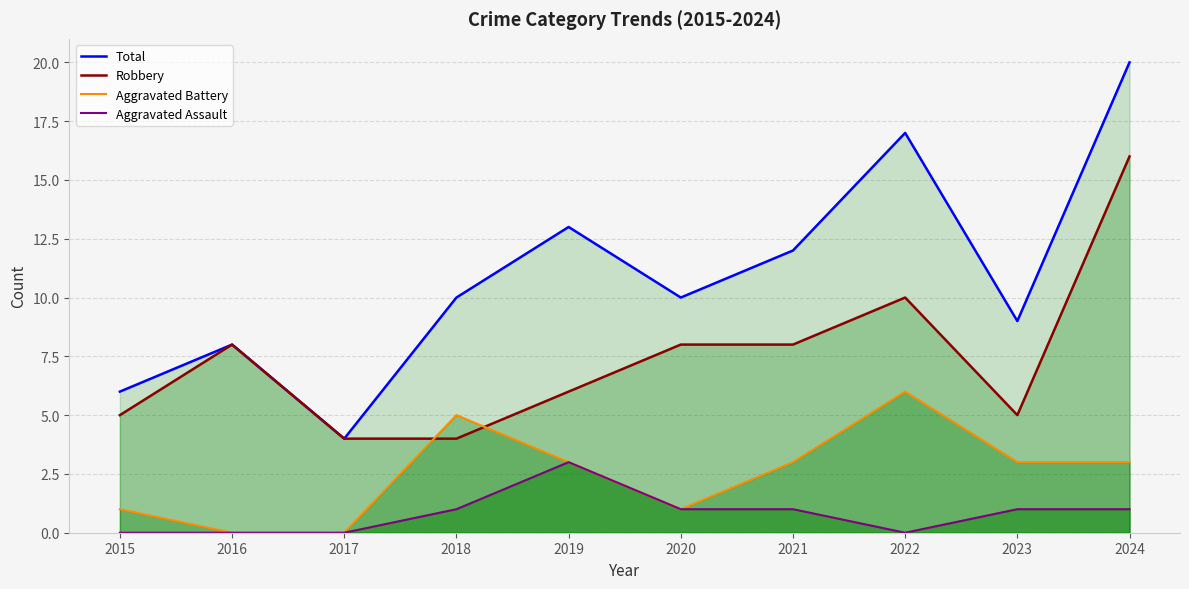

Is the value of Total at 2017 greater than the value of Aggravated Assault at 2023?

Yes